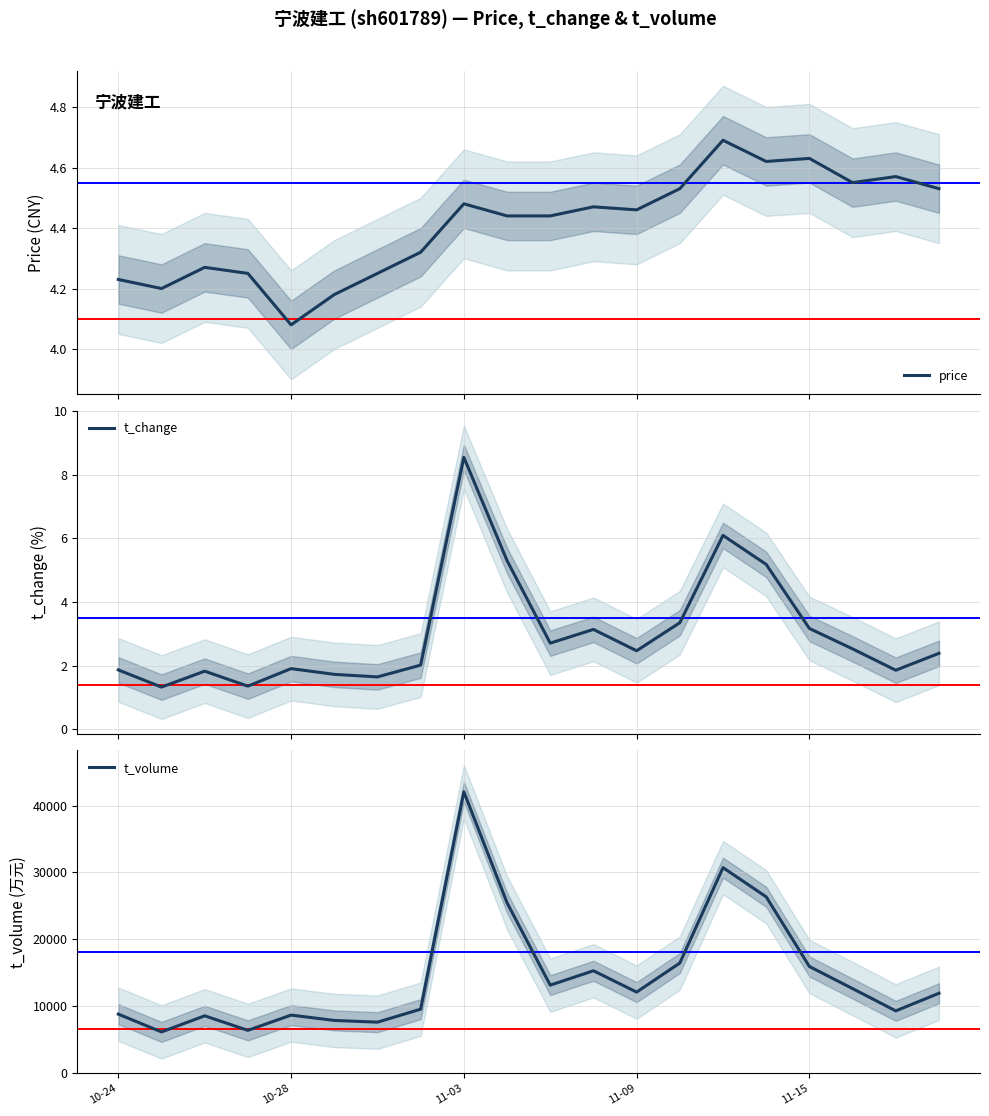

The value of t_volume at 10-28 is 8608. True or false?

True